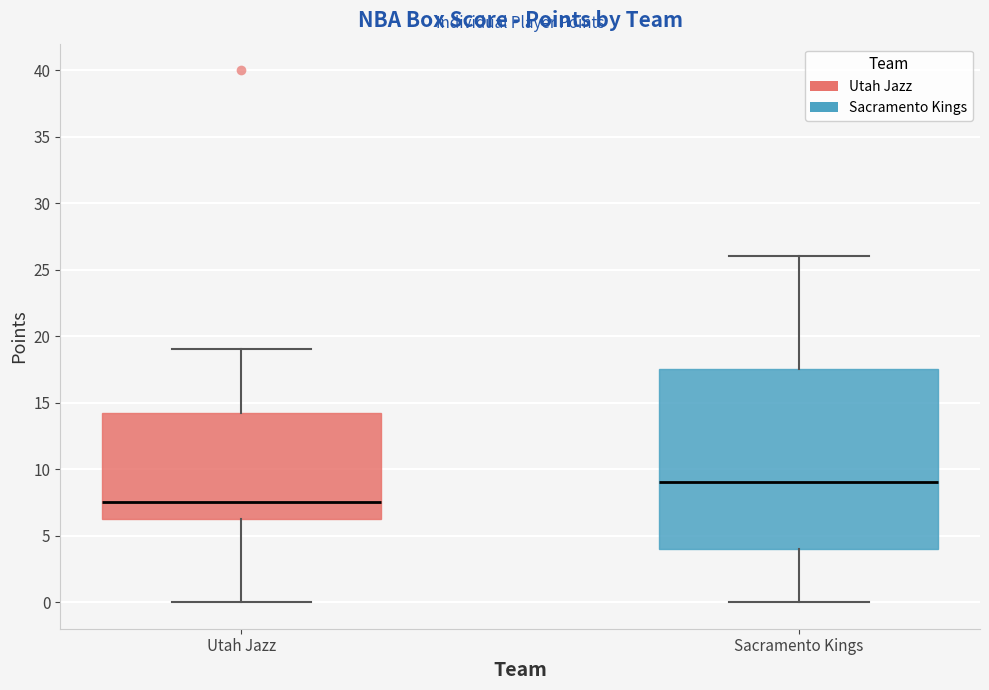

Which box is the tallest, from its lower edge to its upper edge?

Sacramento Kings